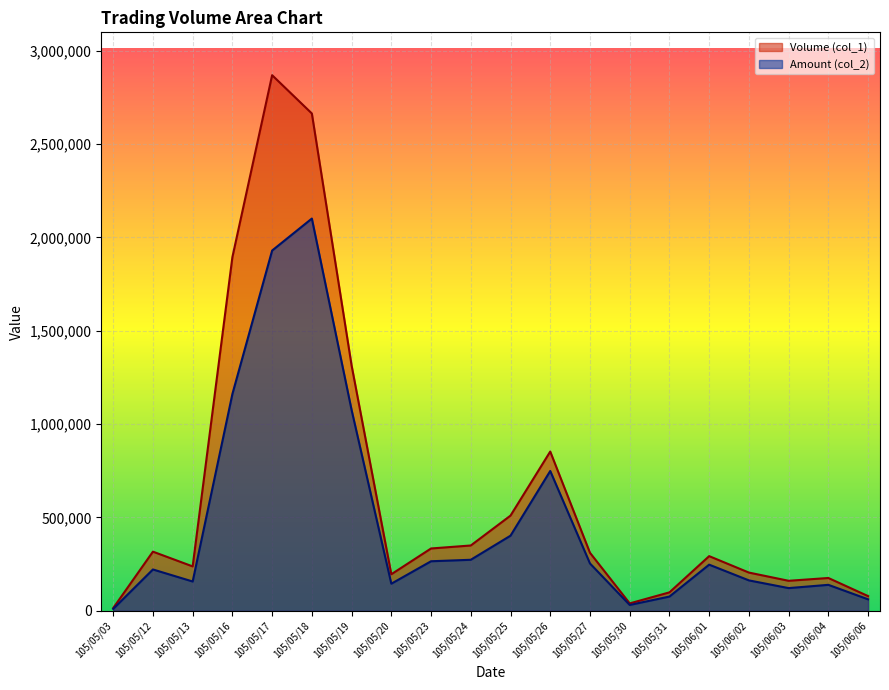

Reading left to right, what are all the values shown in this chart?

Volume (col_1): 15000	317000	238000	1894000	2868000	2663000	1314000	196000	334000	350000	510000	853000	311000	40000	99000	293000	205000	161000	176000	79000
Amount (col_2): 10500	221660	157200	1161040	1929190	2100420	1075770	145390	265590	273490	402500	748950	253820	31600	76600	247420	163150	121850	139340	61750